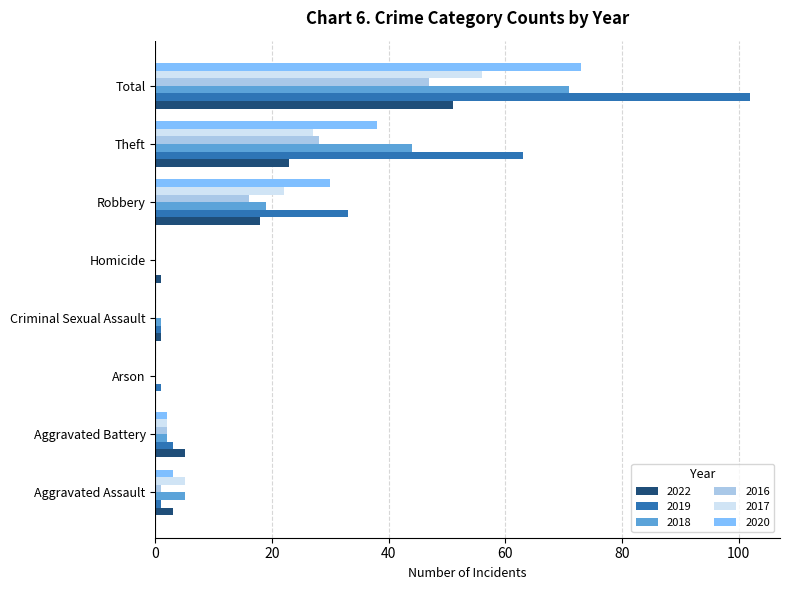

What is the maximum value shown in the chart?

102